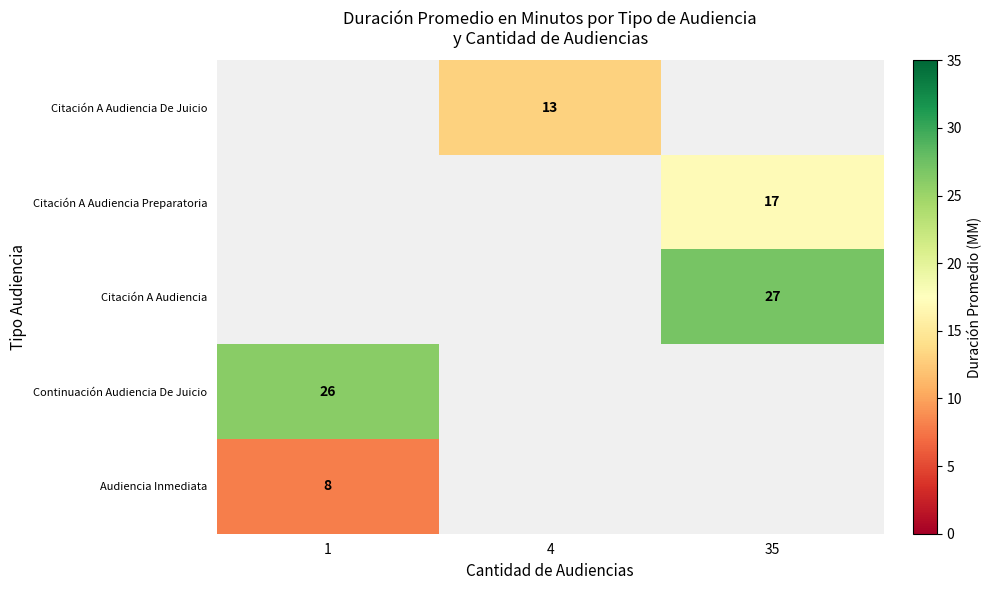

Is it true that Continuación Audiencia De Juicio equals 26 at 1?

True